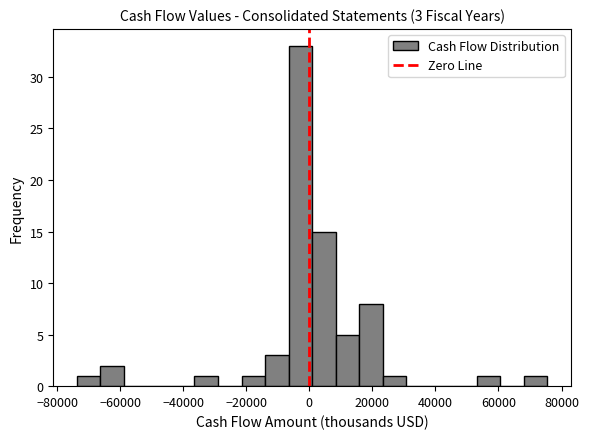

Around what value on the x-axis is the tallest bar? Give the approximate position of its centre, as read against the axis.

-2000